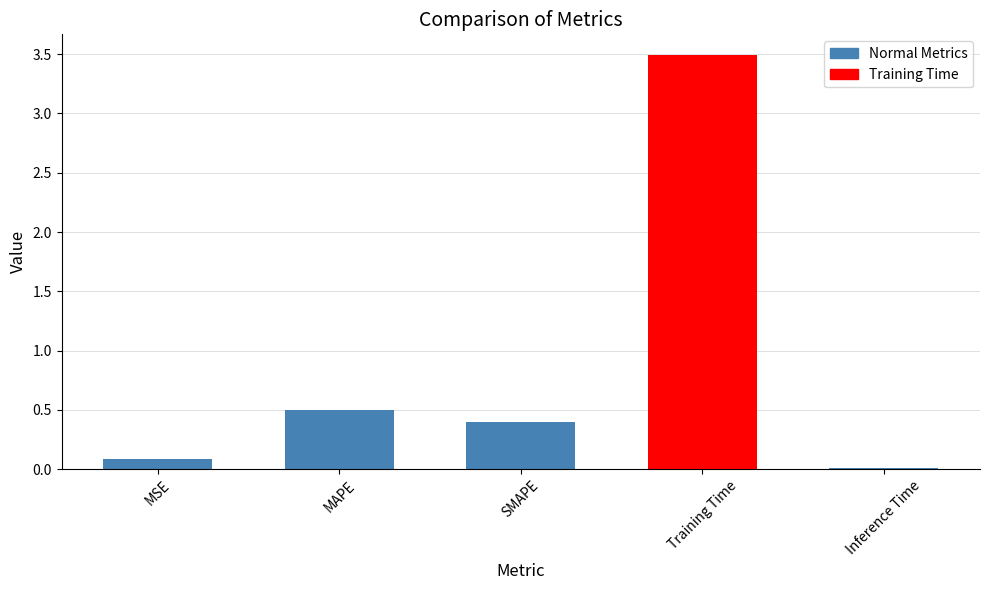

The value at Training Time is 3.5. True or false?

True